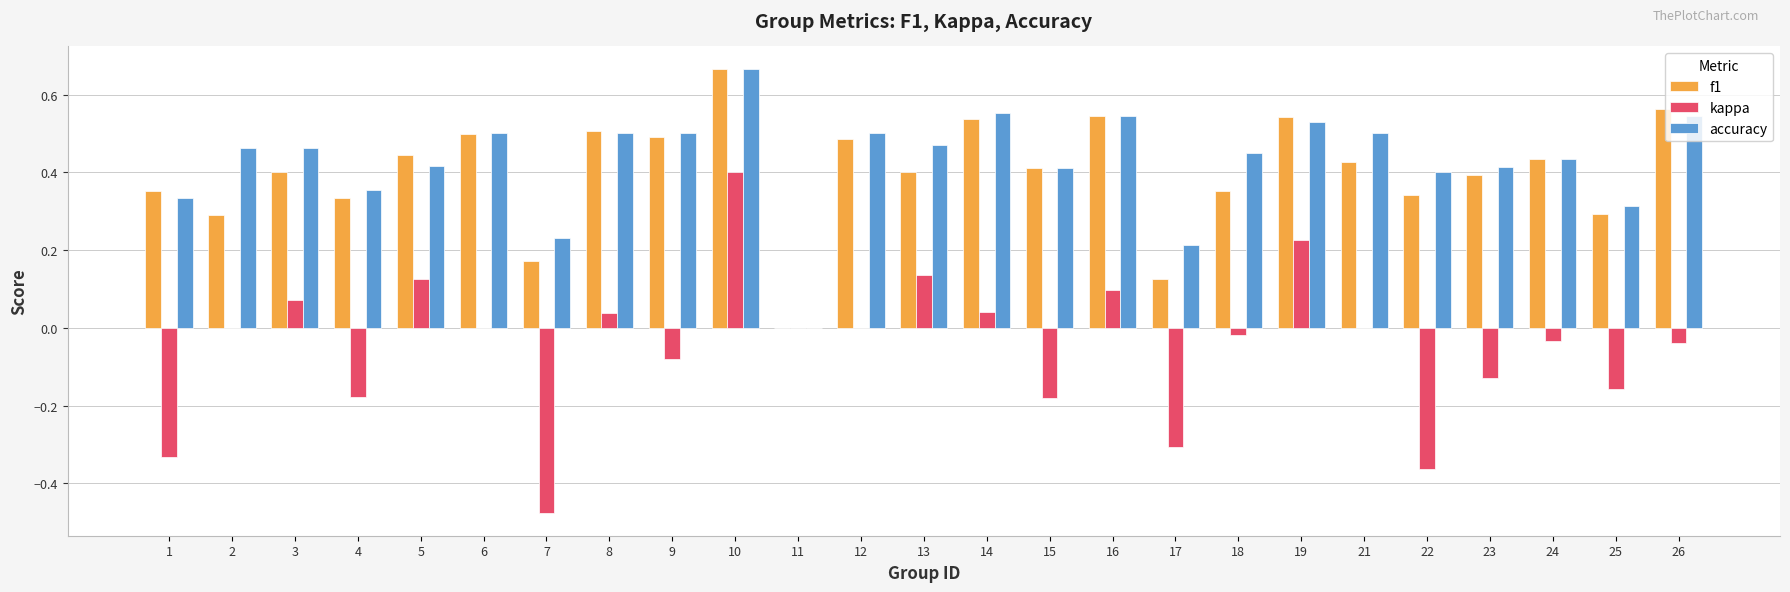

How many groups of bars are there?

25